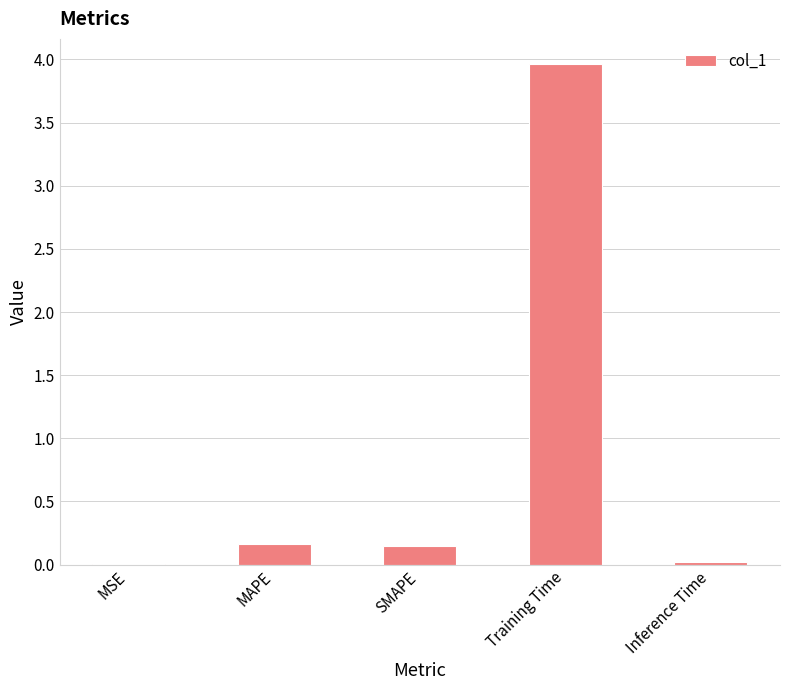

Between Training Time and SMAPE, which is larger?

Training Time